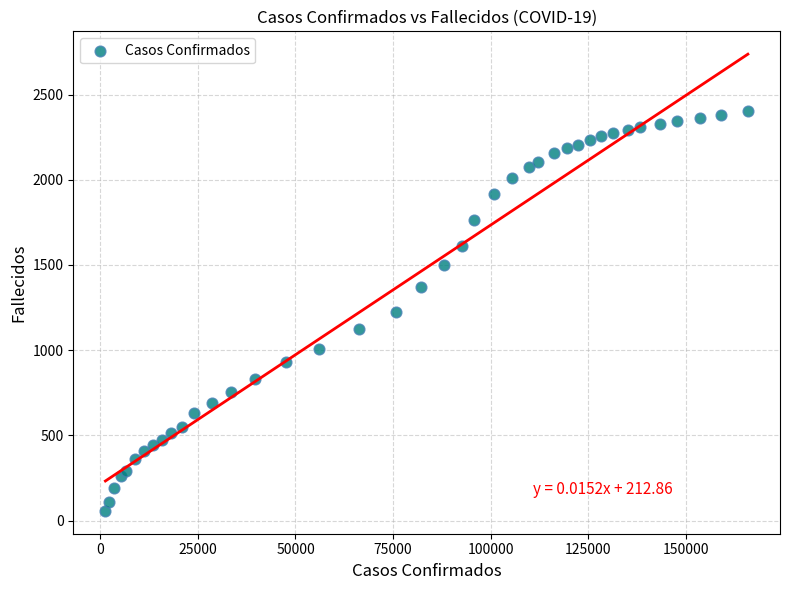

What is the range of Y values (max minus min)?

2347